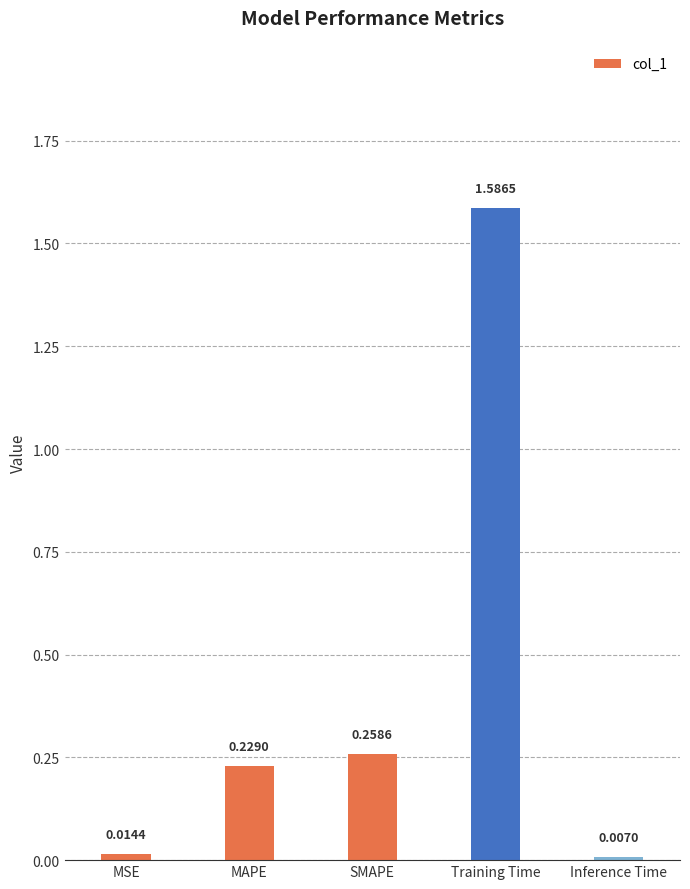

List the labels in order of value, largest first.

Training Time, SMAPE, MAPE, MSE, Inference Time